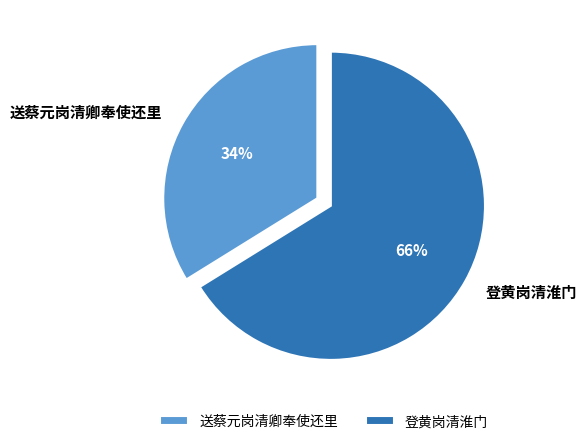

To the nearest percent, what percentage of the pie is 送蔡元岗清卿奉使还里?

34%